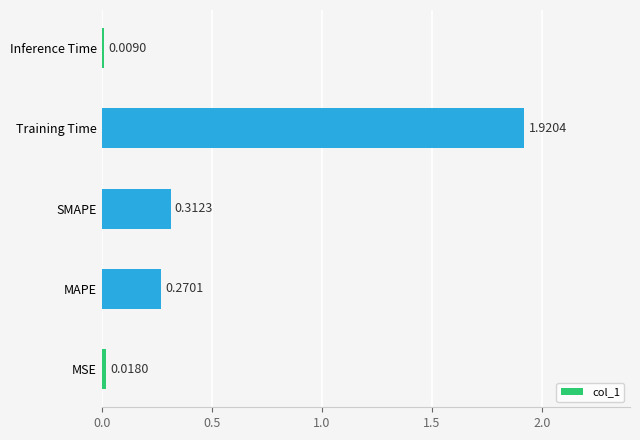

At which category does the chart reach its peak across all series?

Training Time